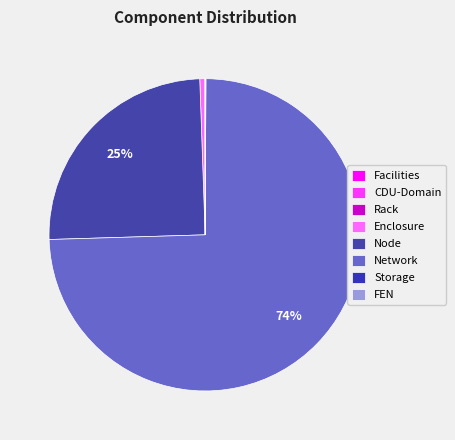

Is it true that Facilities is 10% of the pie?

False